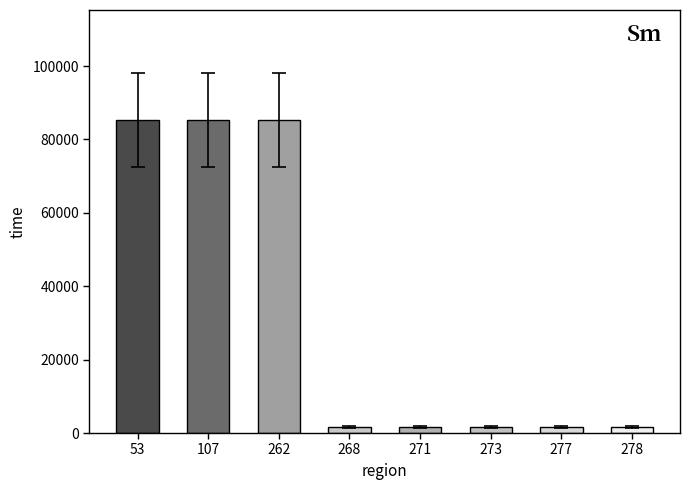

What is the average value?

33044.6